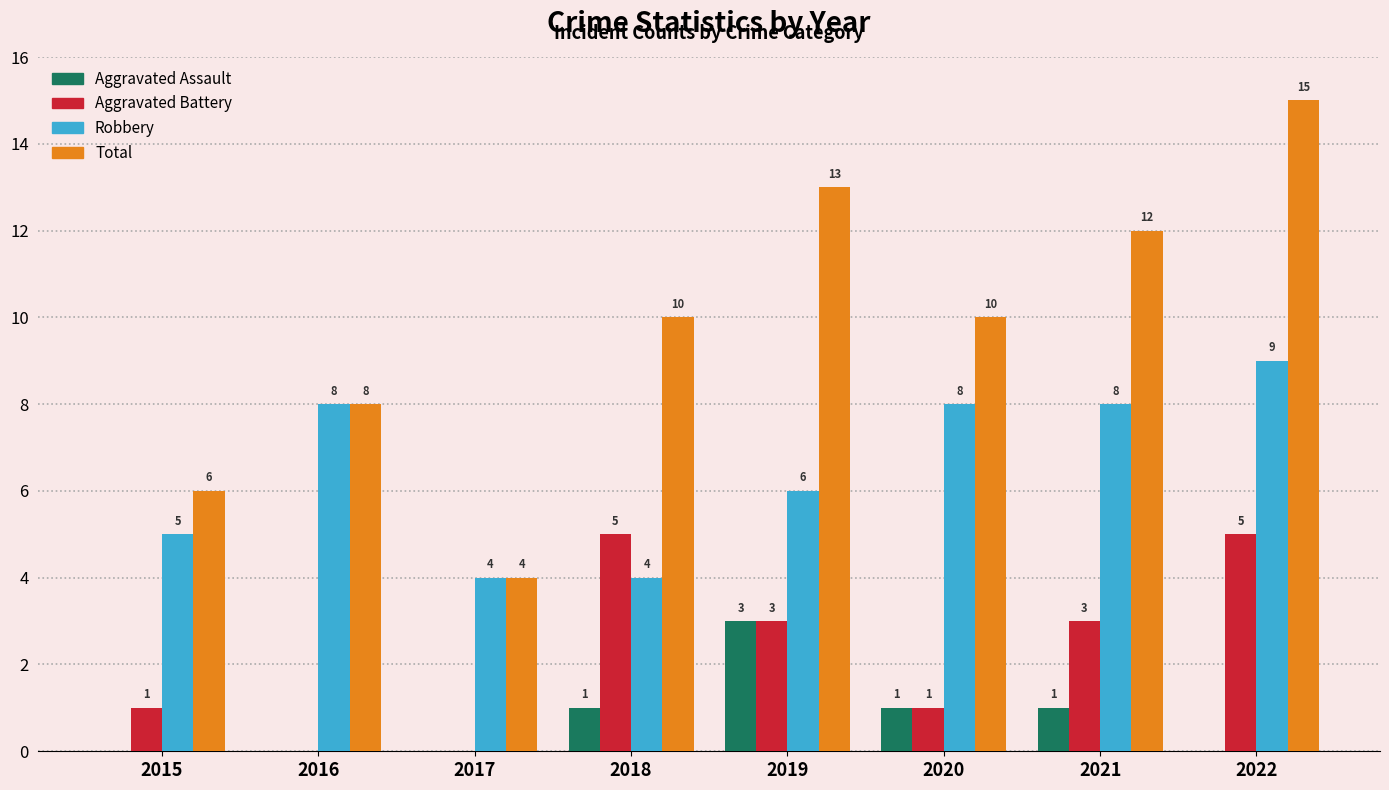

What is the sum of the Total values at 2021 and 2020?

22